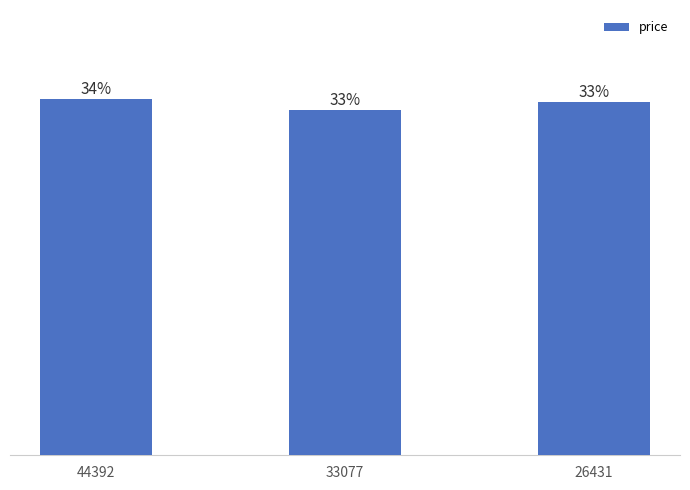

Are the bars horizontal?

No